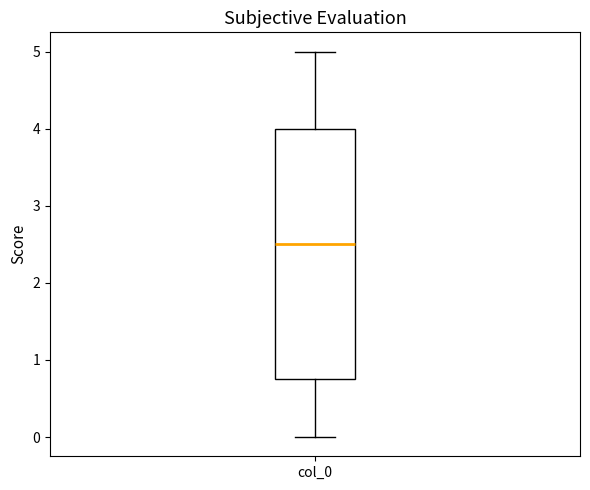

Where does the median line of the box for col_0 sit on the y-axis? The values are not printed on the chart, so give them approximately, as read against the axis.

2.5